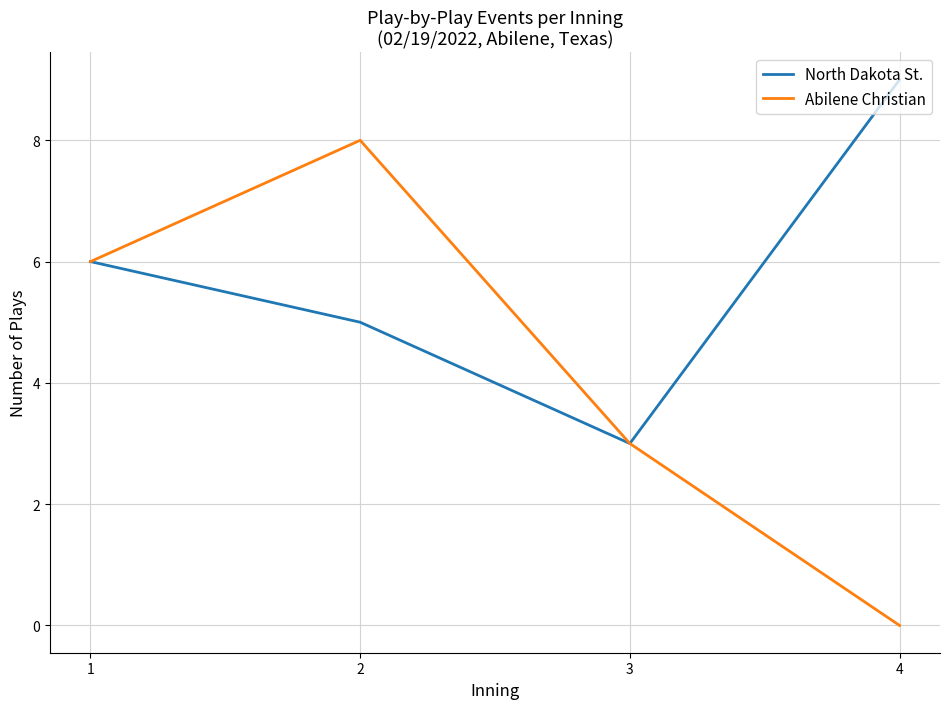

How many values in the North Dakota St. series are below 6?

2